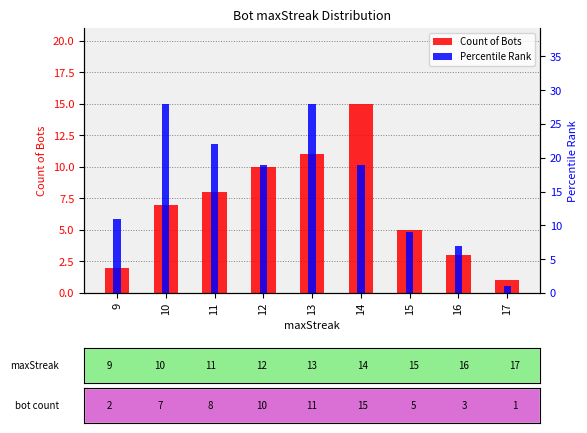

At which label does Percentile Rank first exceed 19?

10